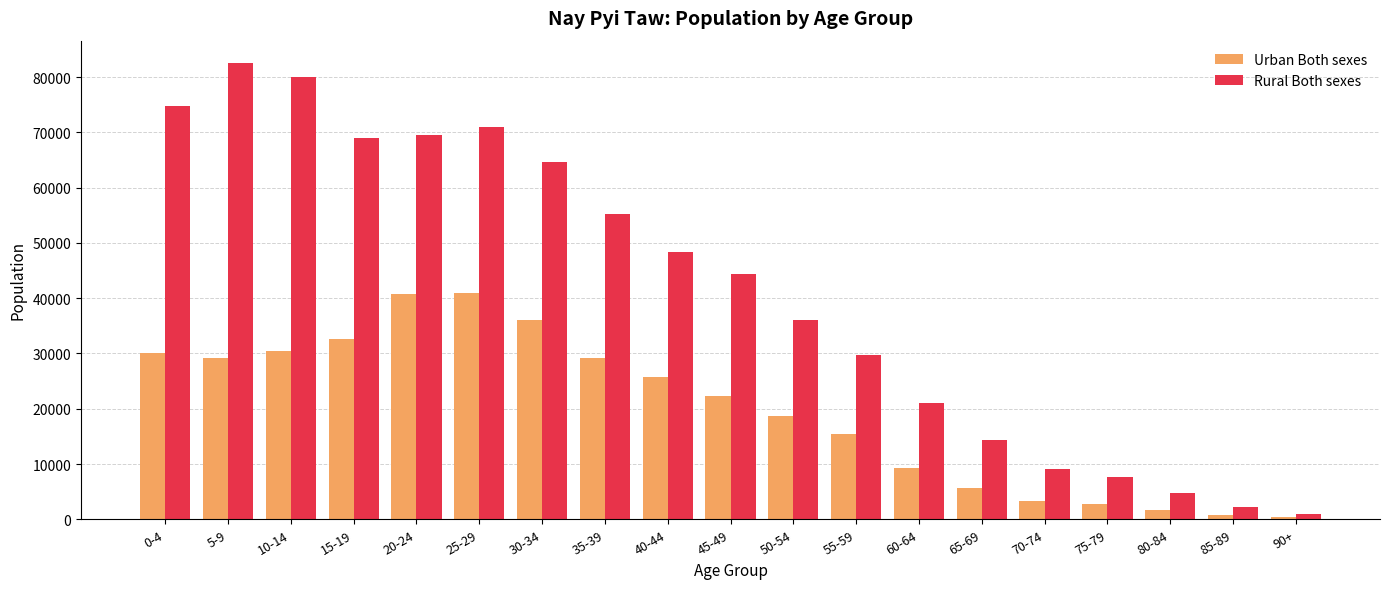

At how many categories does at least one series exceed 58432?

7